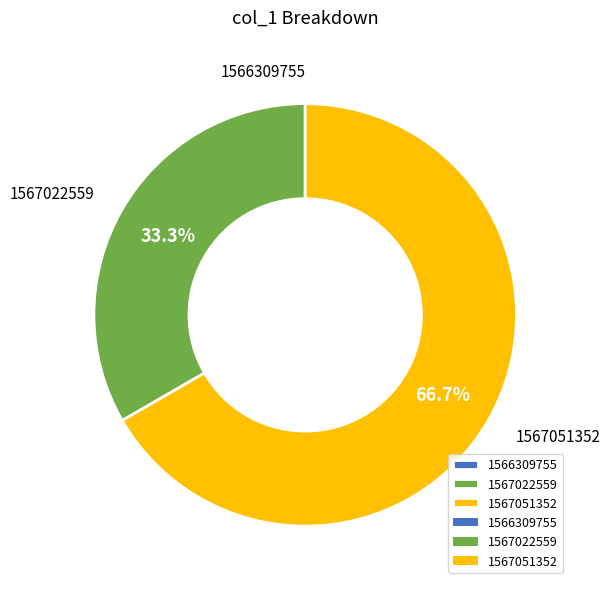

Which category has the biggest portion of the pie?

1567051352